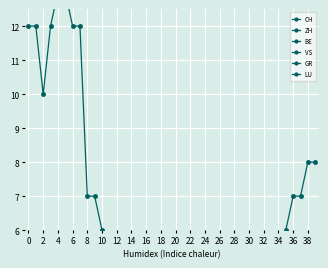

Between 14 and 2, which is larger?

2